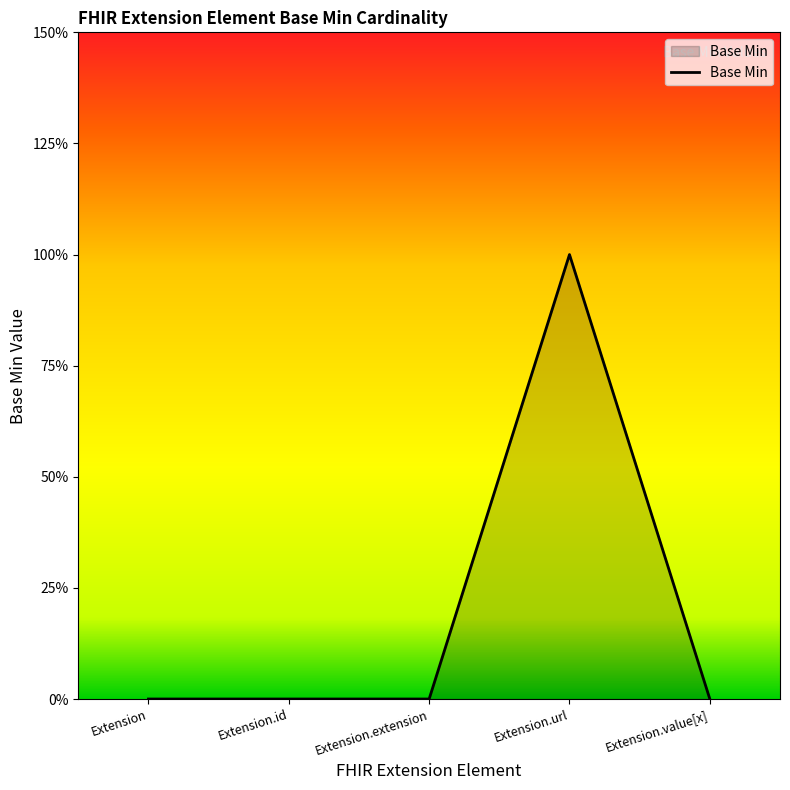

What is the label of the 2nd point from the left?

Extension.id